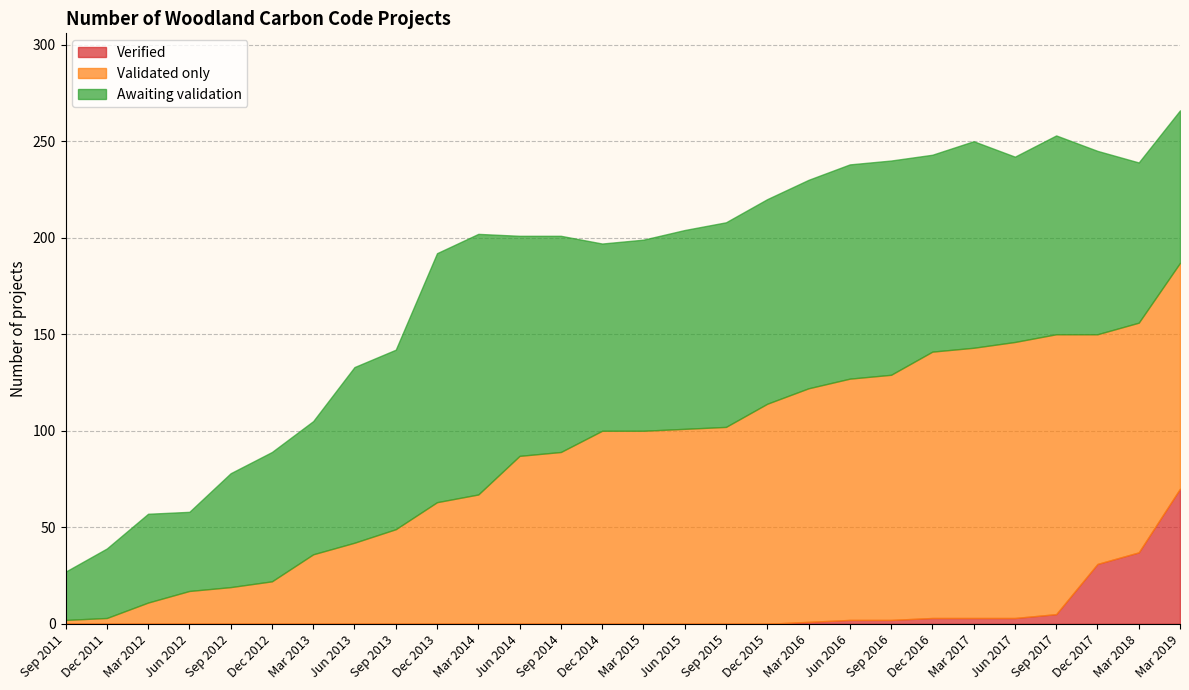

At which label is Verified closest to 35?

Mar 2018